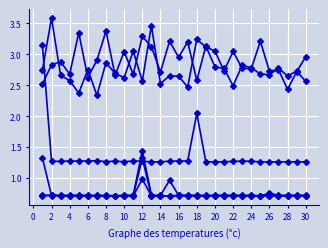

How many distinct data groups are displayed?

6